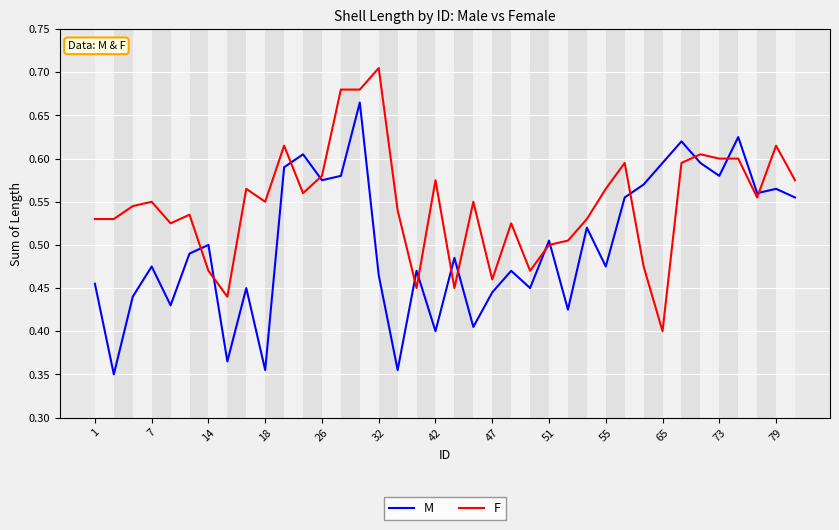

Rank the series by their maximum value, from lowest to highest.

M, F